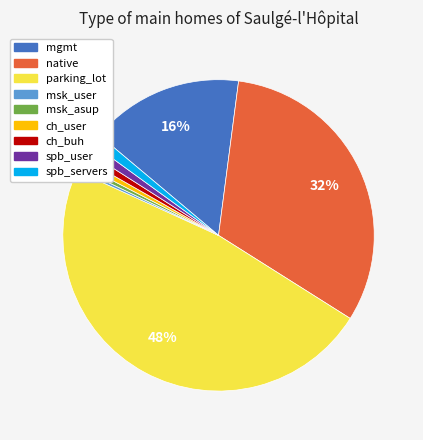

Is the sum of msk_user and spb_servers greater than half?

No